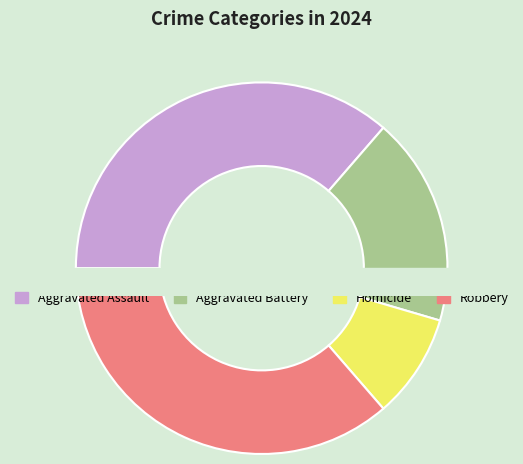

How many slices are in this pie chart?

4